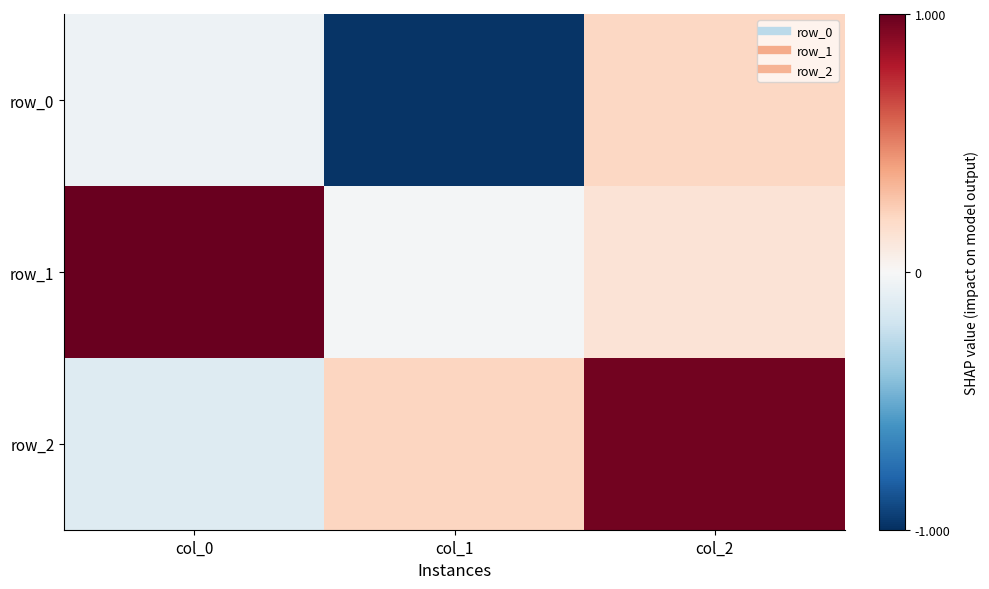

At how many categories does at least one series exceed 0?

3